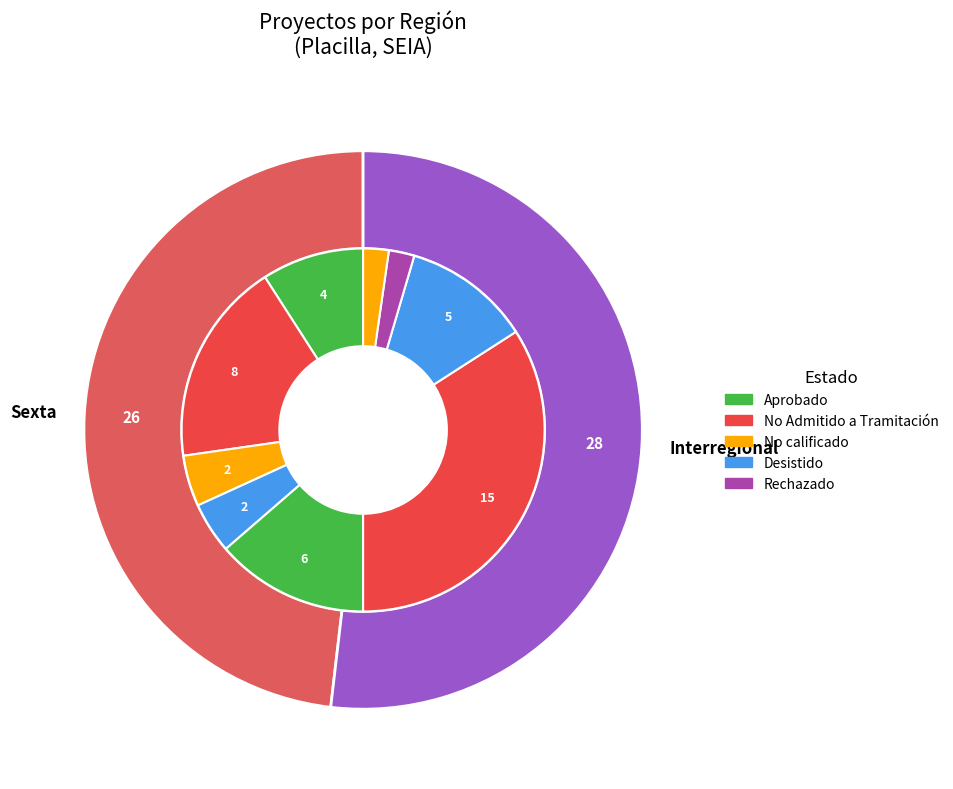

What is the largest slice in the pie chart?

Interregional